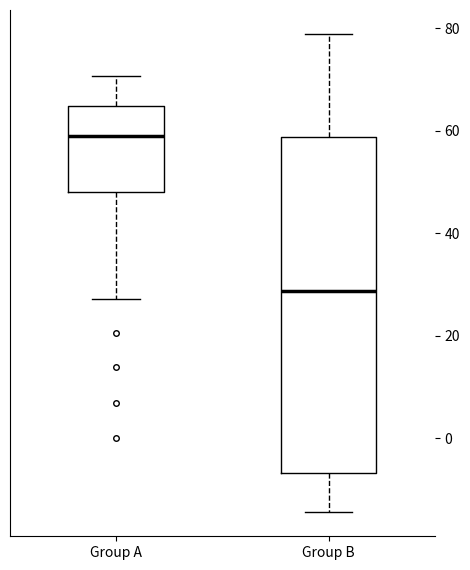

Reading left to right, read every box against the y-axis: the position of its median line, the range the box covers, and the ends of its whiskers. The values are not printed on the chart, so give them approximately, as read against the axis.

Group A: median 58, box 48 to 64, whiskers 28 to 70
Group B: median 28, box -6 to 58, whiskers -14 to 78